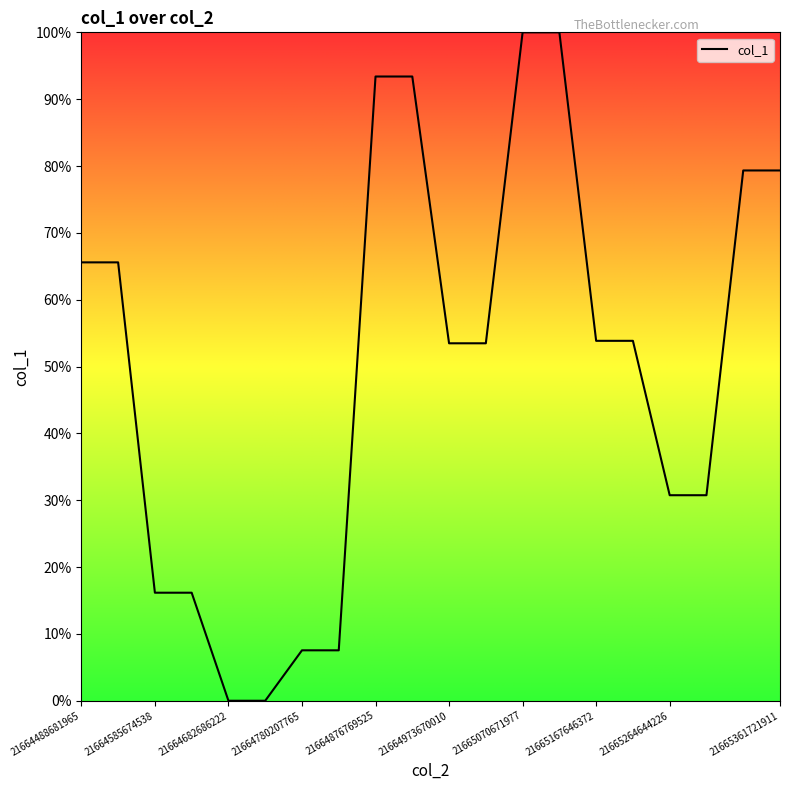

What is the greatest value displayed?

100.0